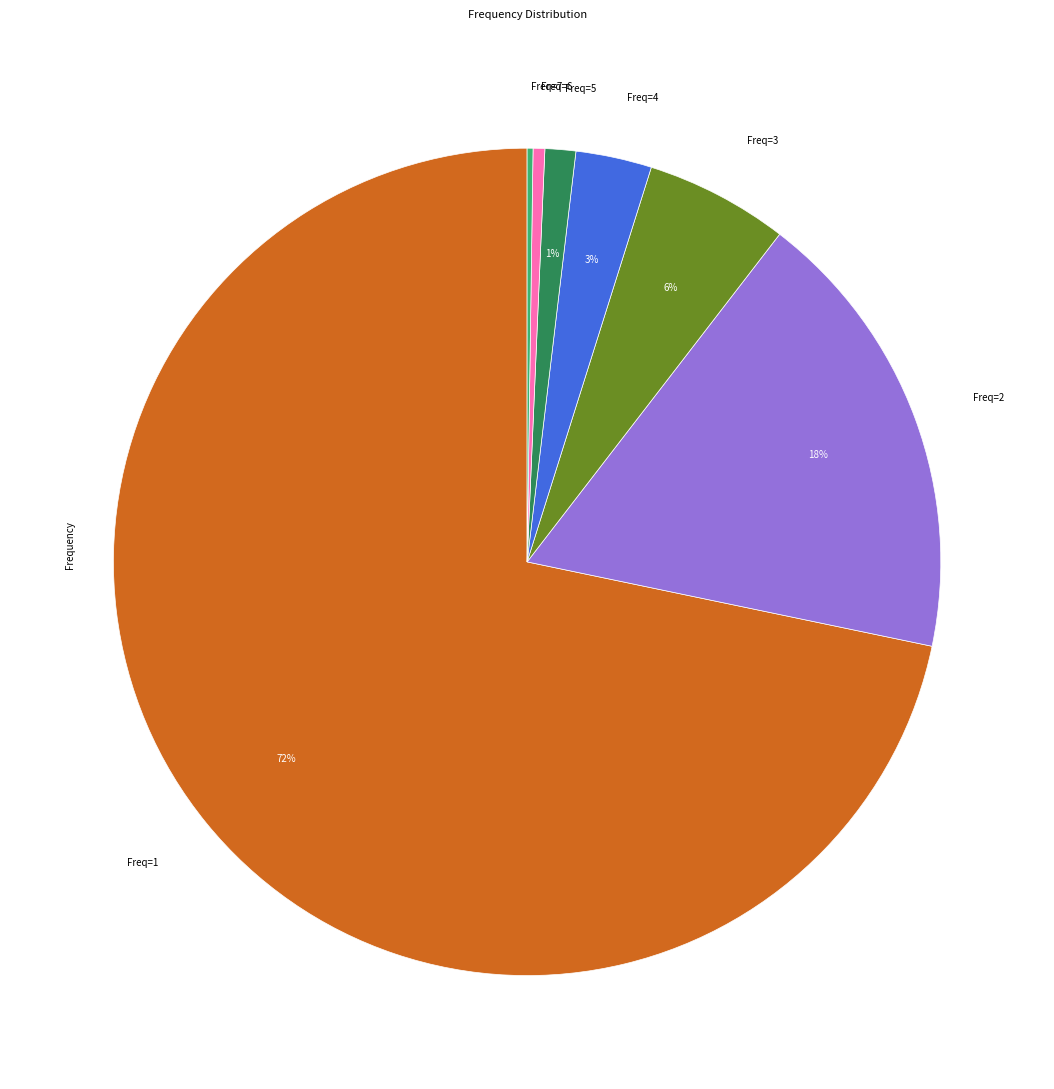

True or false: Freq=6 accounts for 0% of the total.

True